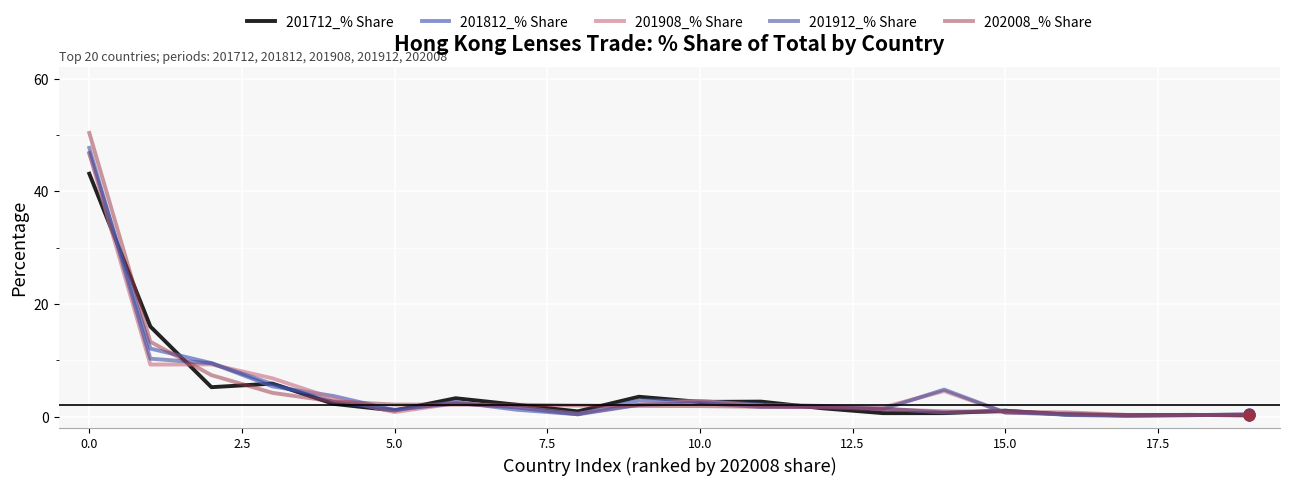

Which series has the largest range (max minus min)?

202008_% Share